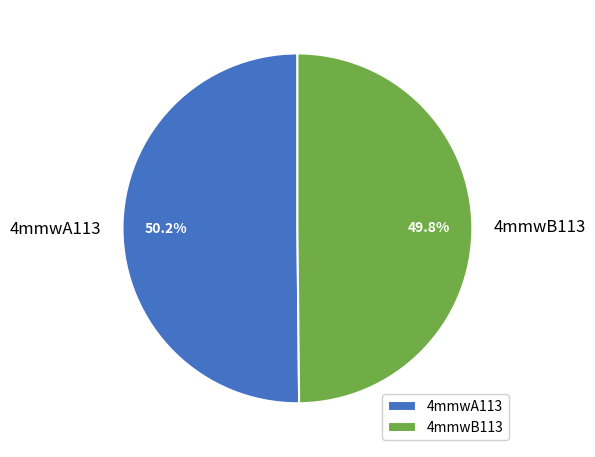

Is it true that 4mmwA113 is 57% of the pie?

False